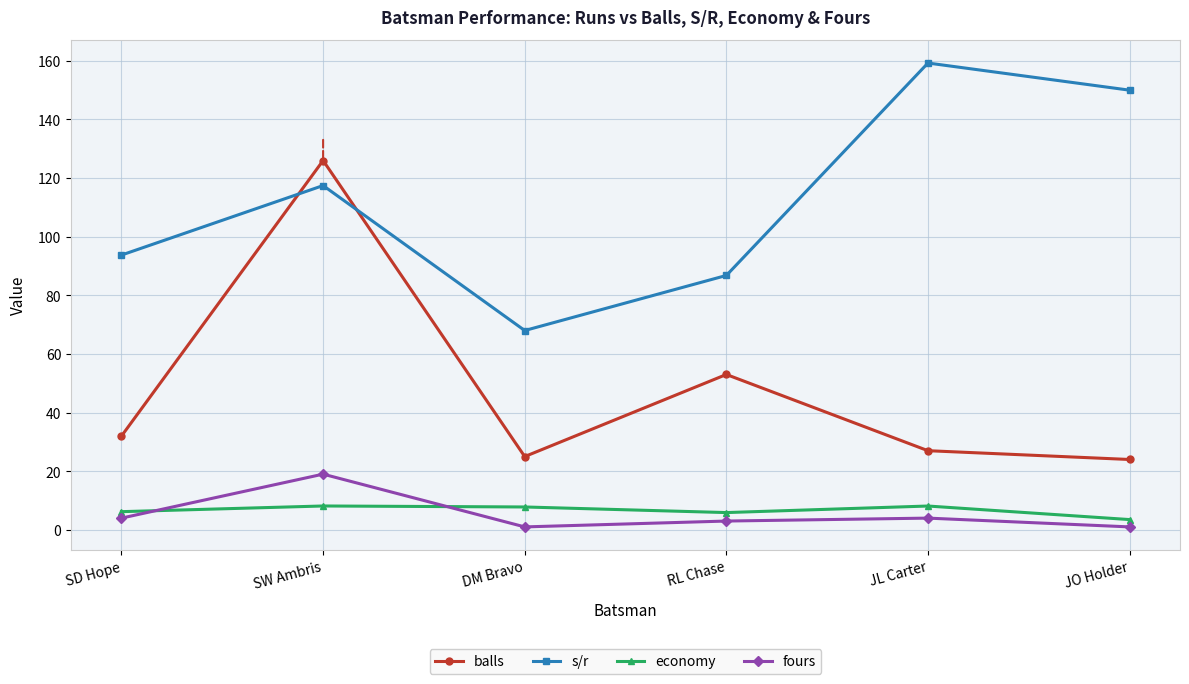

The value of balls at JO Holder is 24.0. True or false?

True